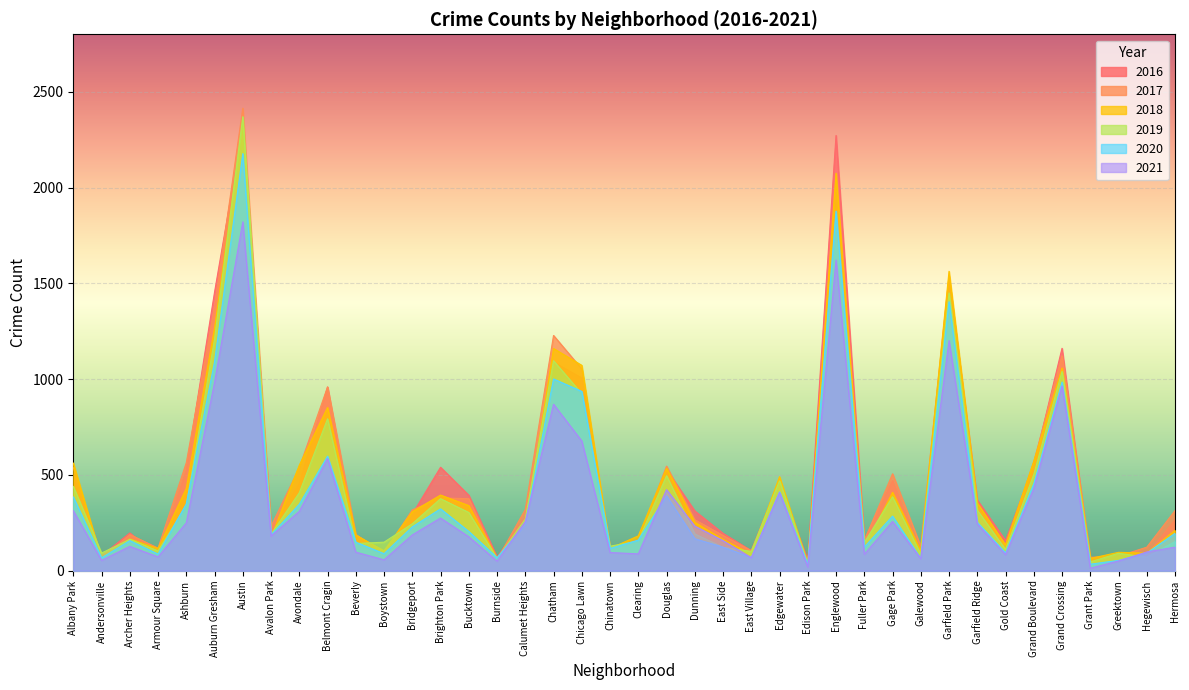

What is the total value across all series at Chinatown?

681